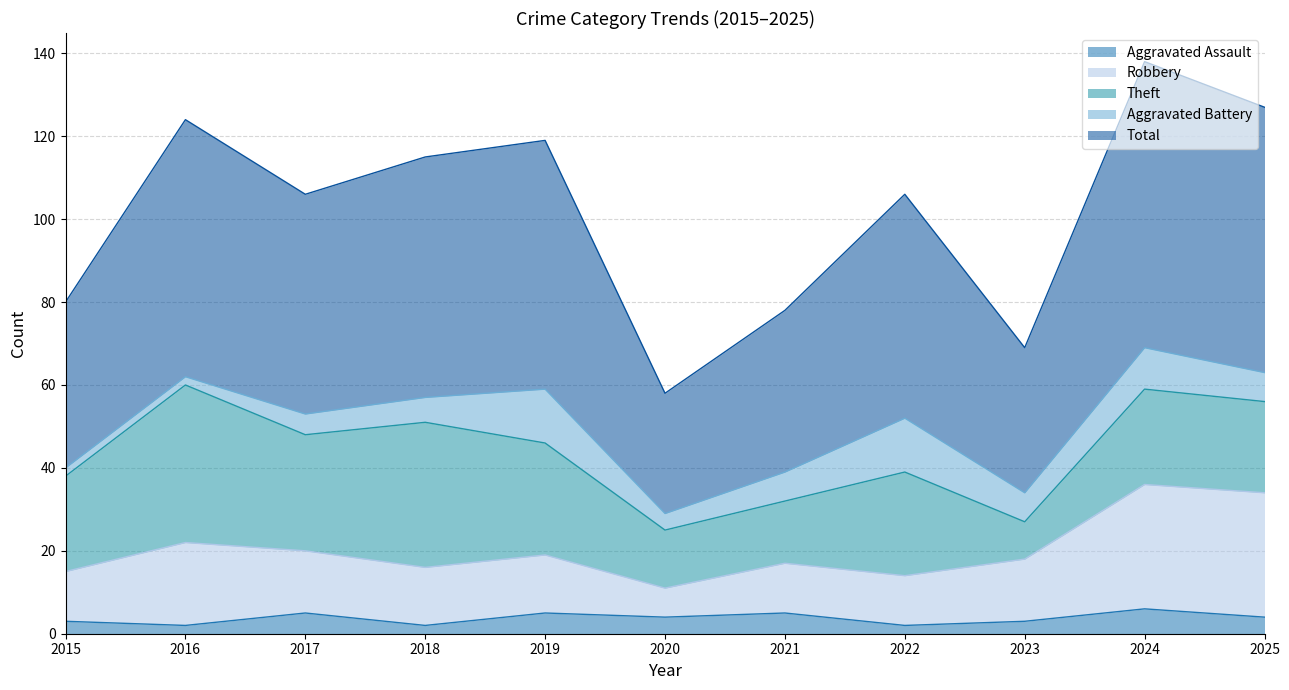

The value of Total at 2019 is 42. True or false?

False